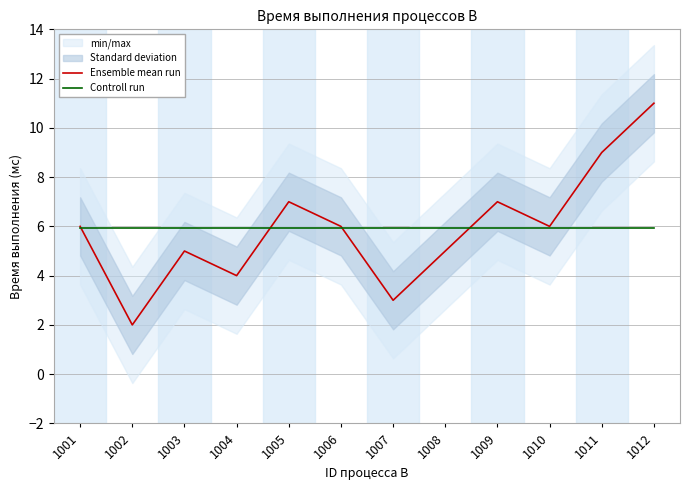

Which label corresponds to the largest value in the chart?

1012